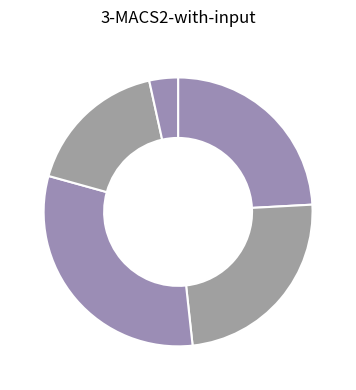

Rank the categories by value from highest to lowest.

2013, 2010, 2012, 2014, 2015